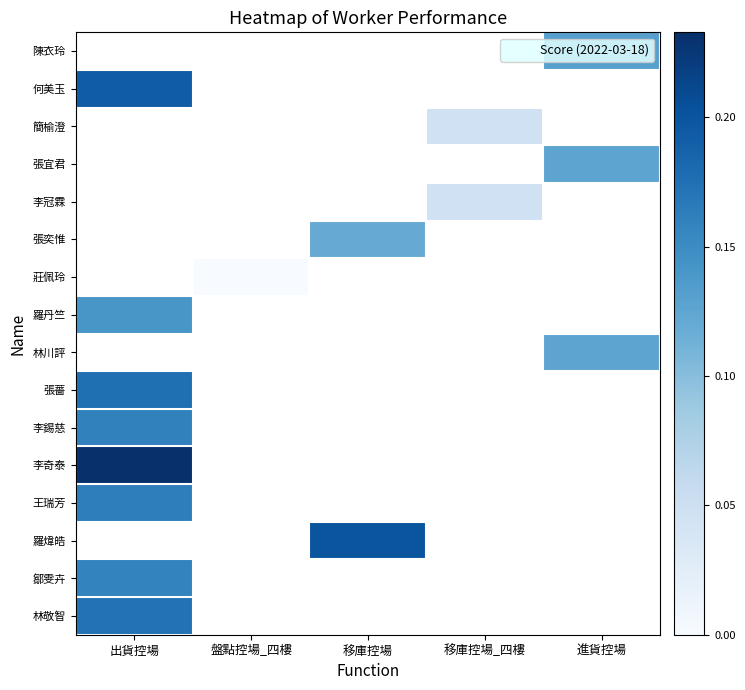

What is the greatest value displayed?

0.2